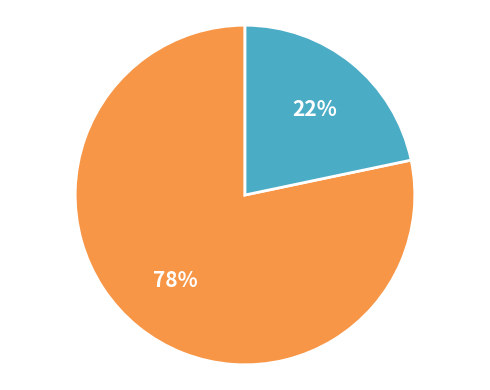

Does any single category account for the majority?

Yes